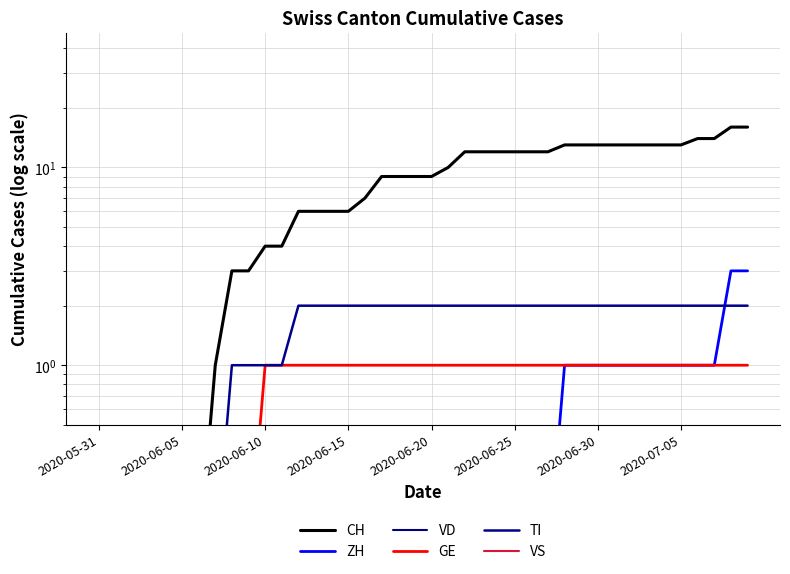

What position from the left is 22?

23